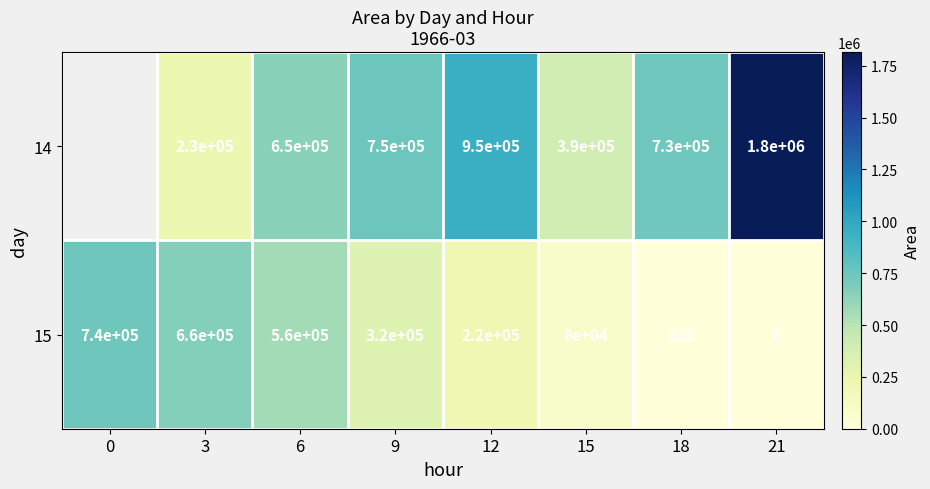

Which category has the lowest value across all series?

21